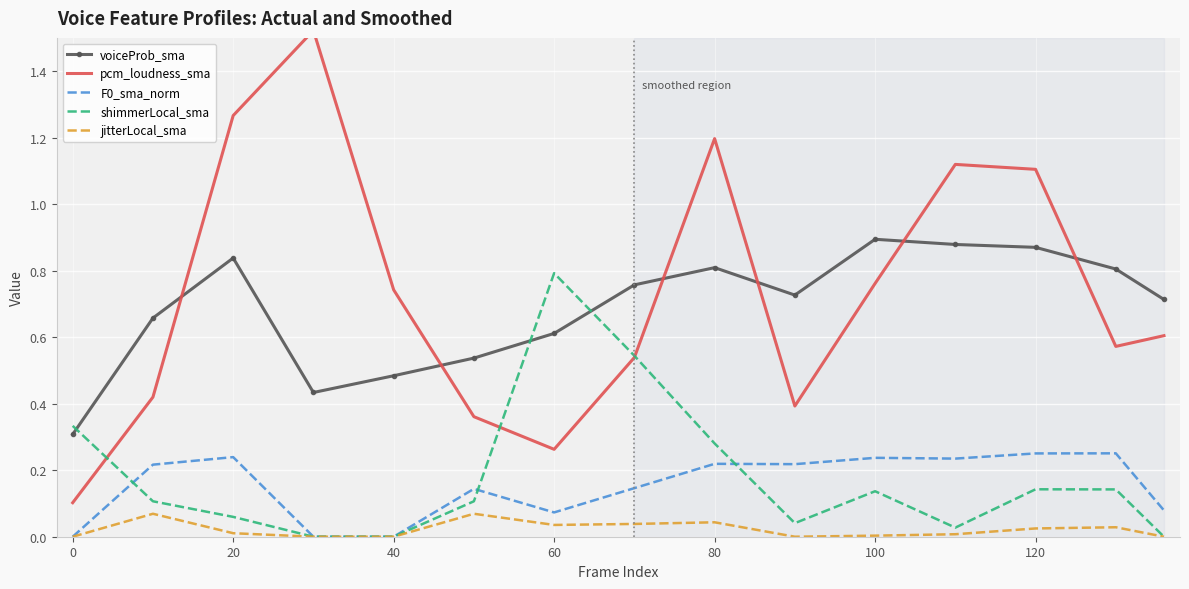

True or false: voiceProb_sma has more than 1 interior local peaks.

True